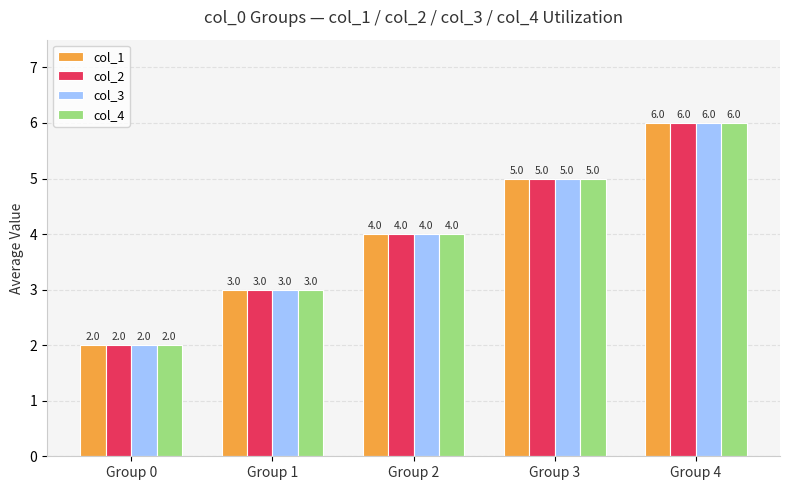

Count the col_3 values in the range 3 to 5.

3